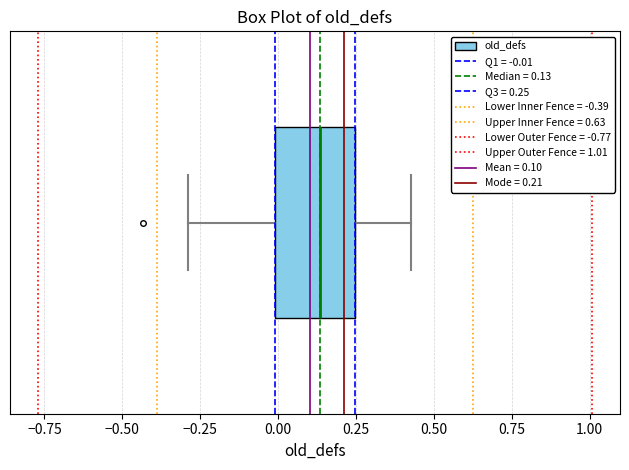

Transcribe this box plot: give where the median line is, the range the box spans, and where the two whiskers end, as read against the x-axis. The values are not printed on the chart, so give them approximately, as read against the axis.

median 0.15, box 0.00 to 0.25, whiskers -0.30 to 0.45